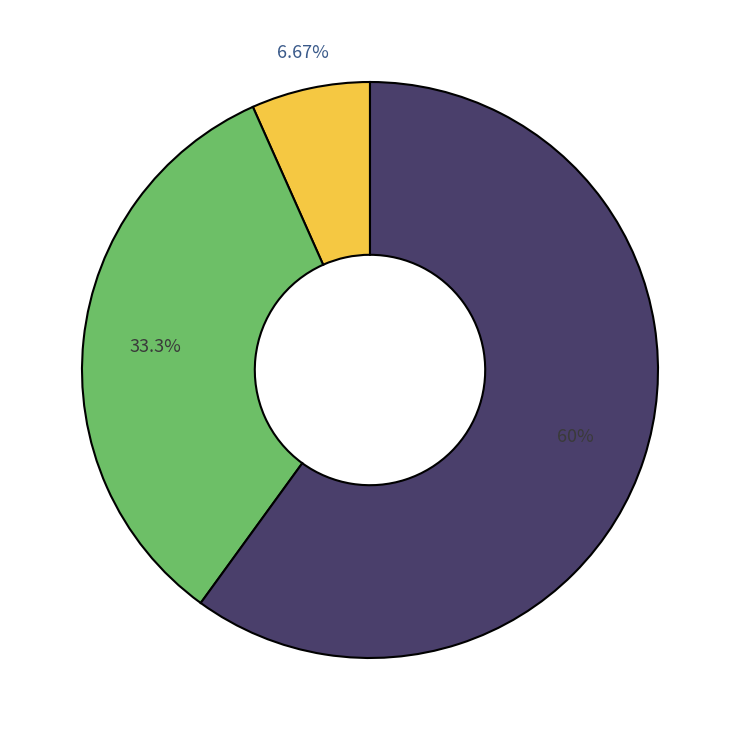

Is there a majority slice in this chart?

Yes